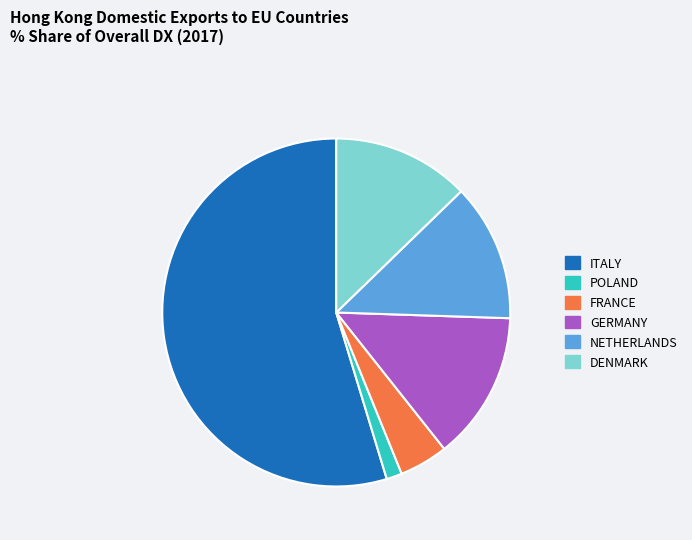

Which category has the smallest portion of the pie?

POLAND